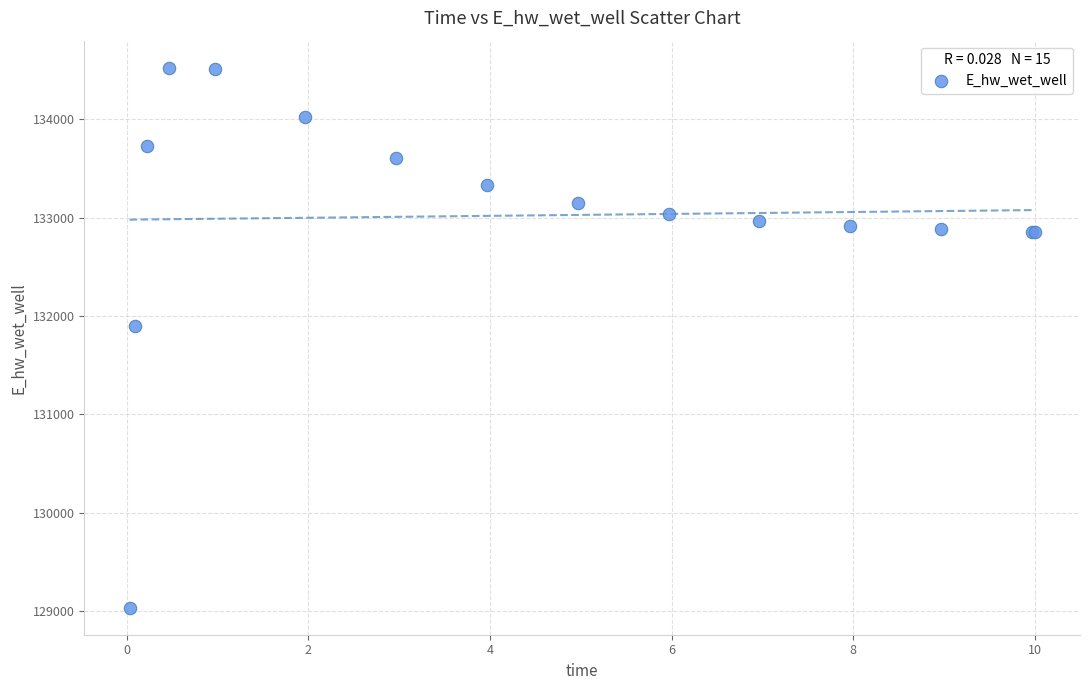

What Y value in the scatter plot is closest to 131779?

131898.7